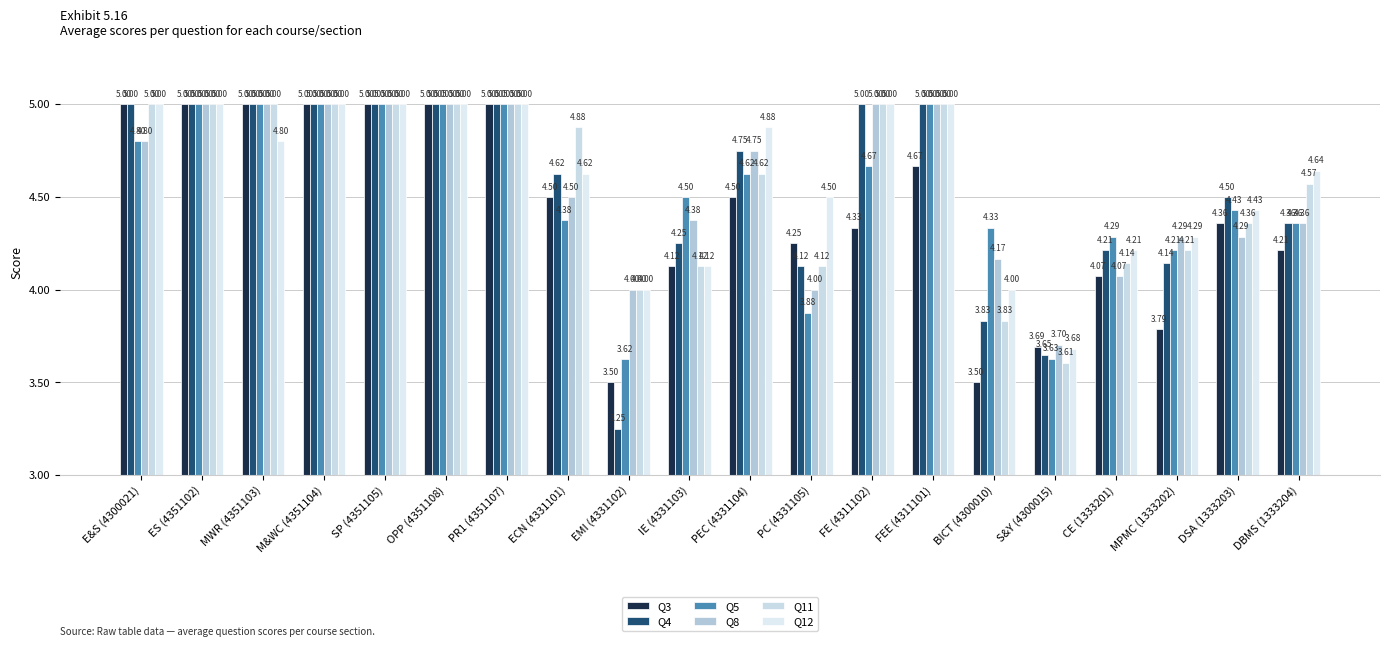

How many series are shown in this chart?

6